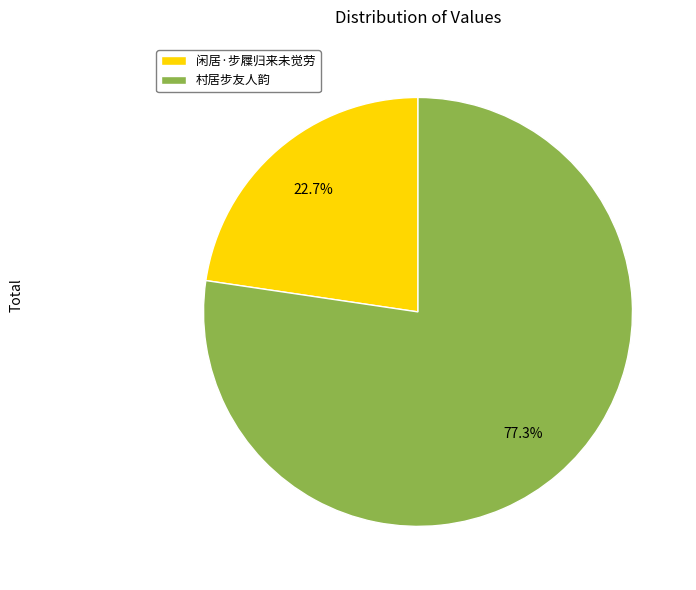

Rank the categories by value from highest to lowest.

村居步友人韵, 闲居·步屧归来未觉劳